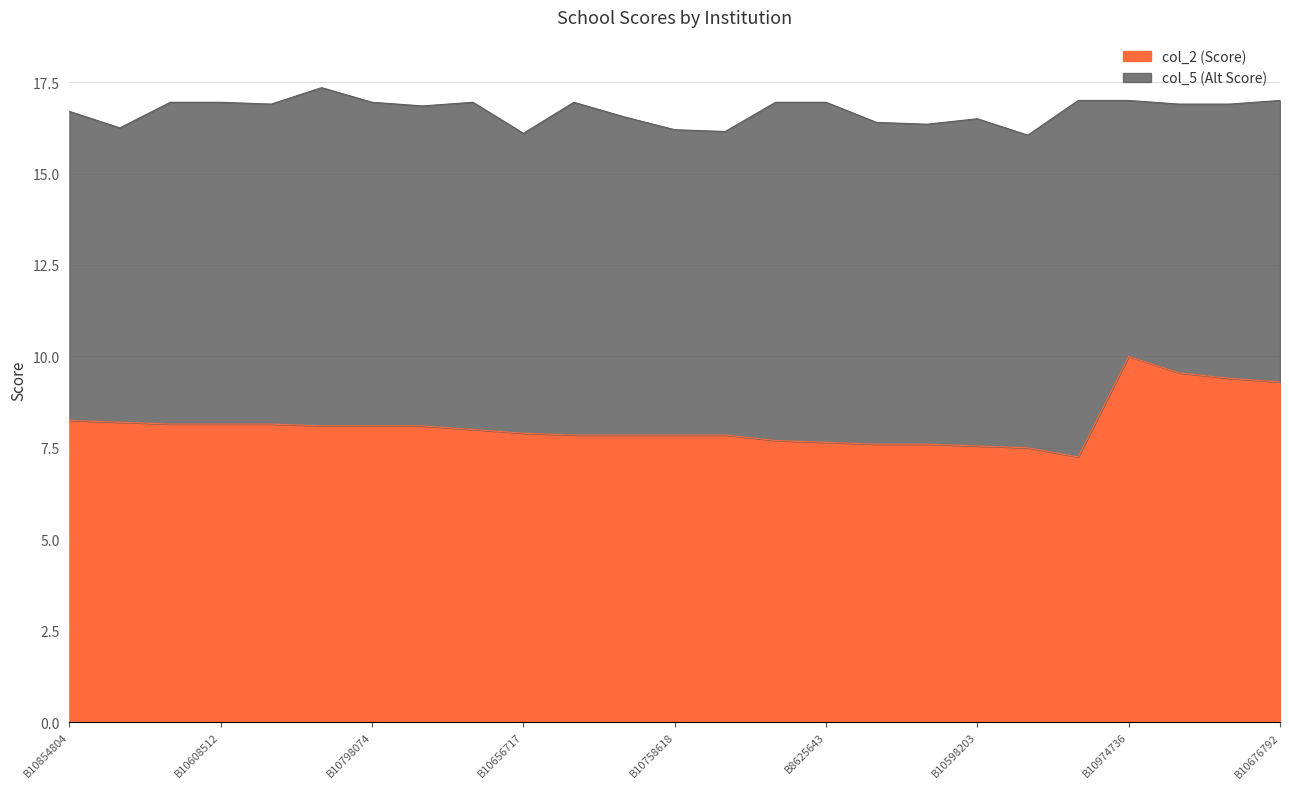

How many categories are shown in the chart?

25